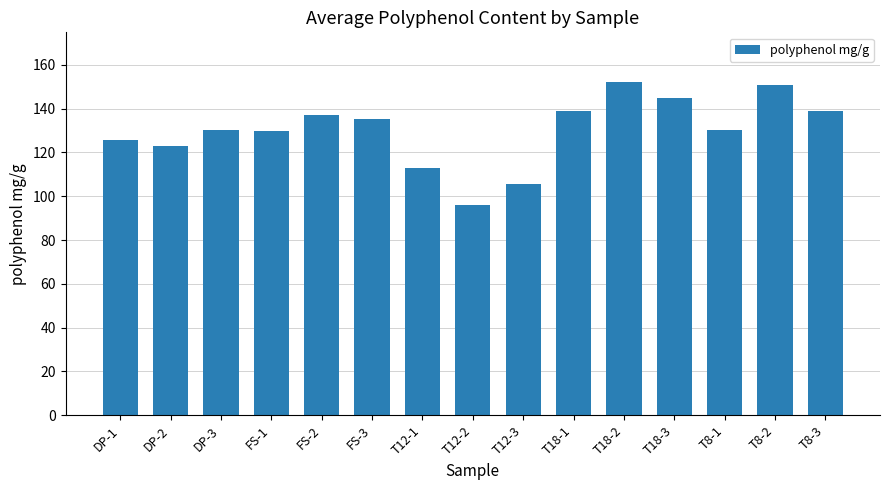

What is the difference between the values at DP-3 and T18-3?

14.5